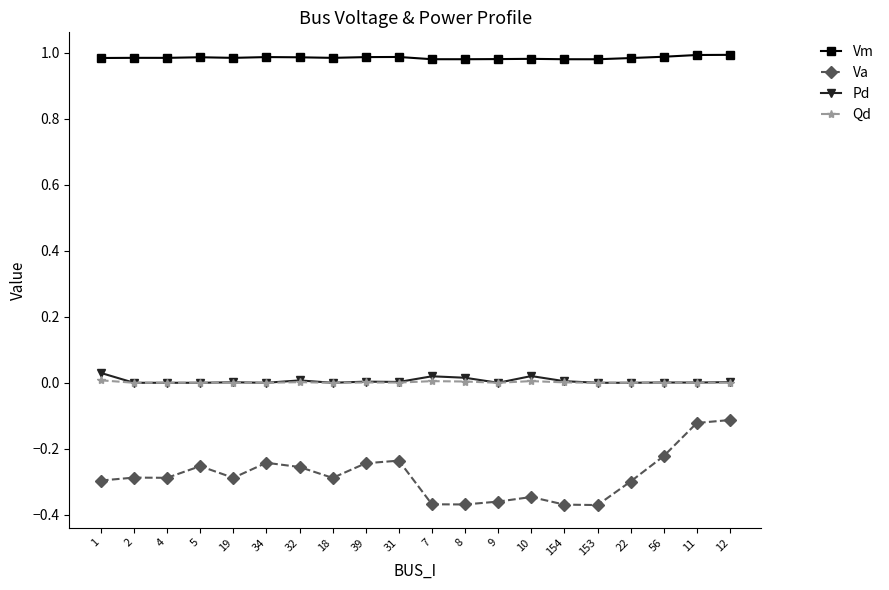

Which series has the widest spread of values?

Va